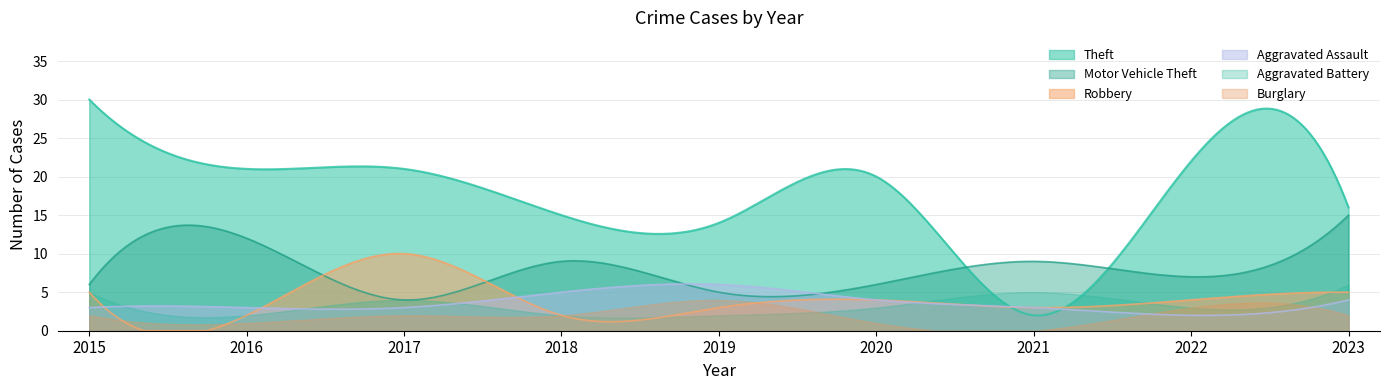

Which has a higher value, 2018 or 2020?

2020